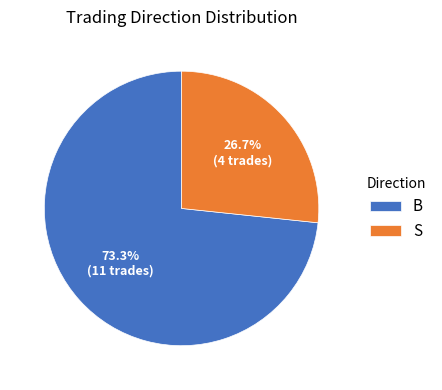

How many segments does this pie chart have?

2